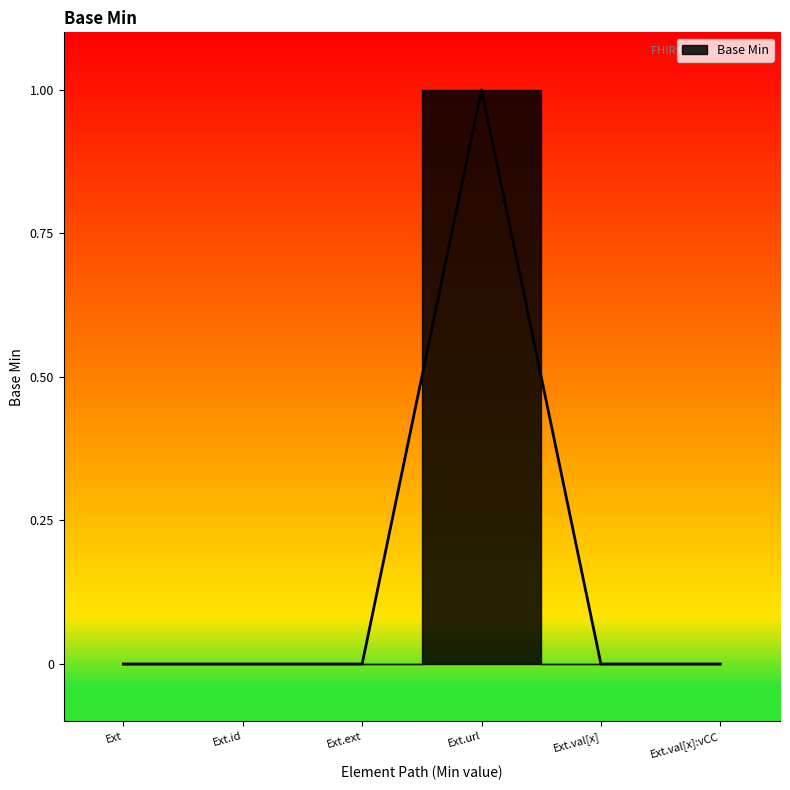

Which category has the highest value across all series?

Ext.url